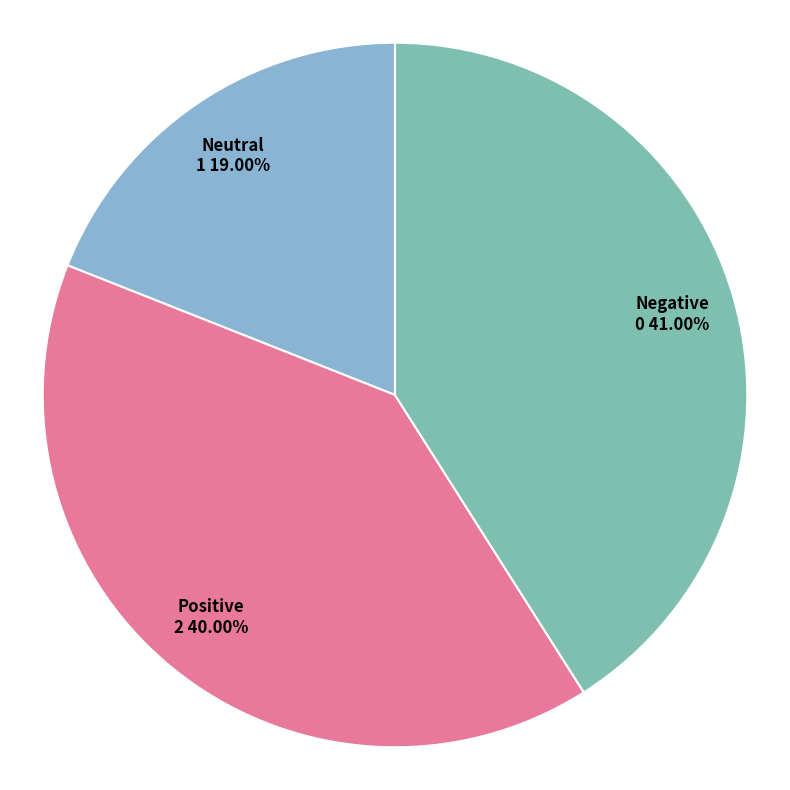

How many slices are in this pie chart?

3